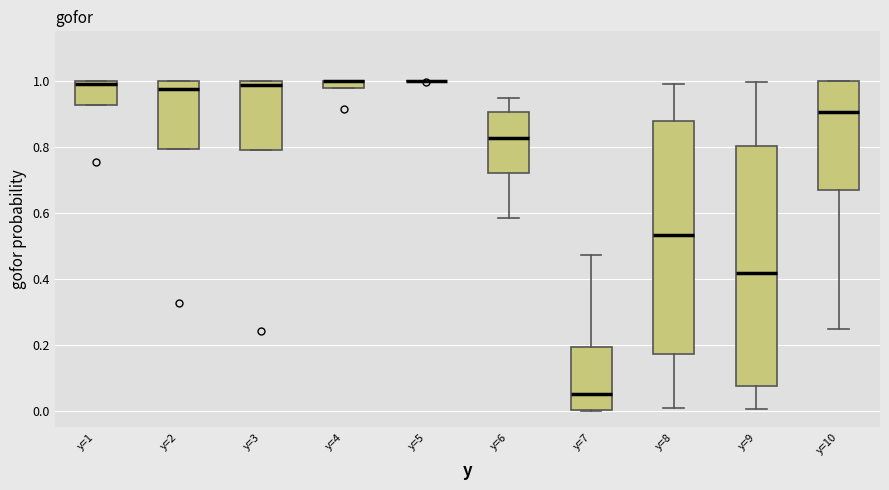

Where does the lower whisker of the box for y=9 end on the y-axis? The values are not printed on the chart, so give them approximately, as read against the axis.

0.00